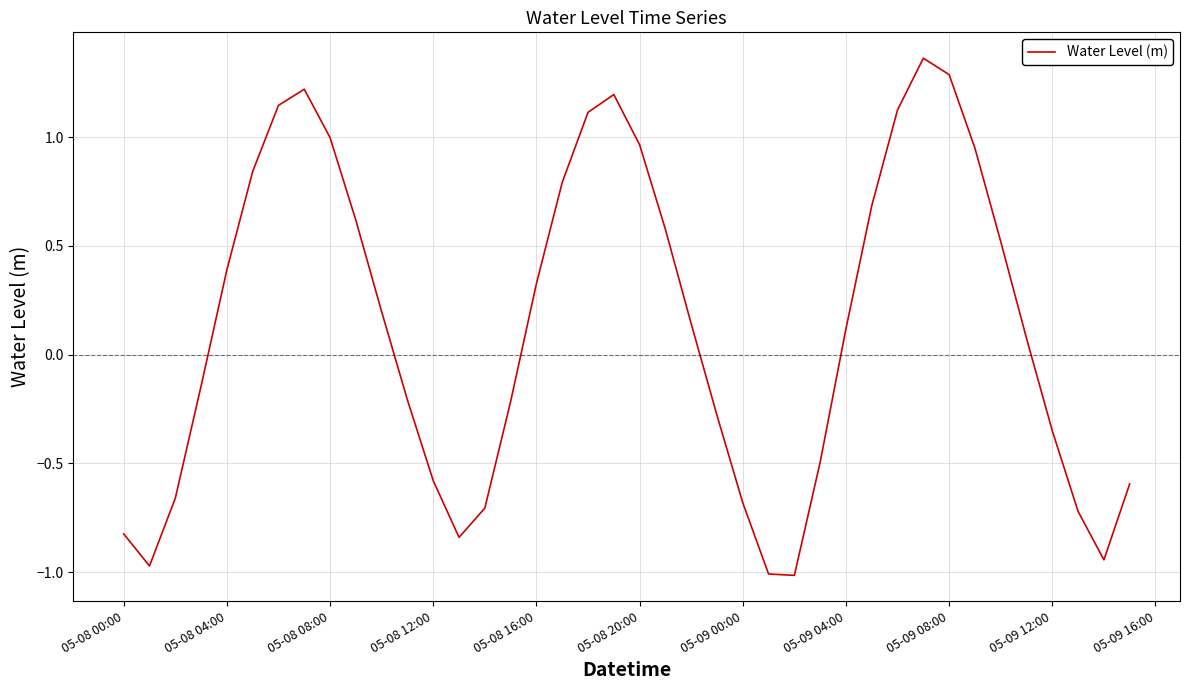

Is it true that the value at 05-08 00:00 is -0.8?

True